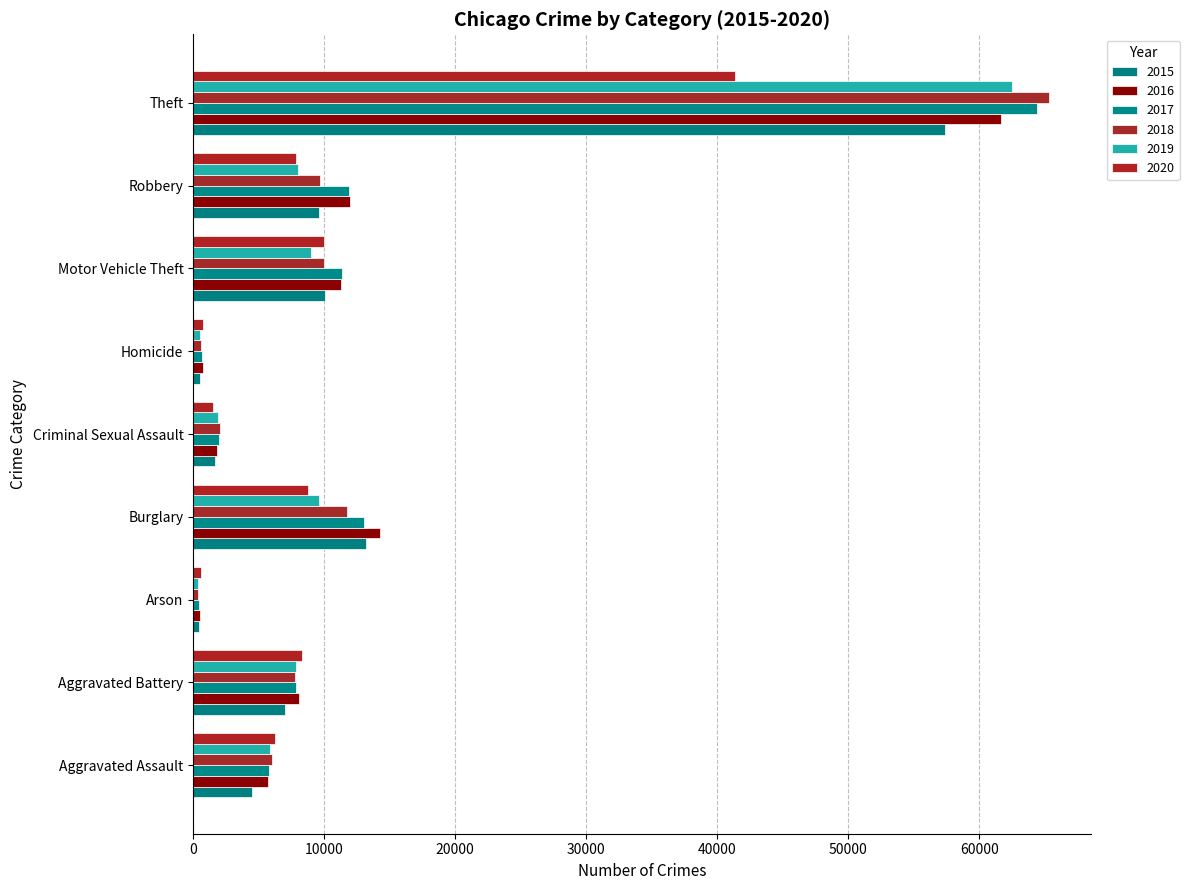

Is it true that 2020 equals 8758 at Burglary?

True